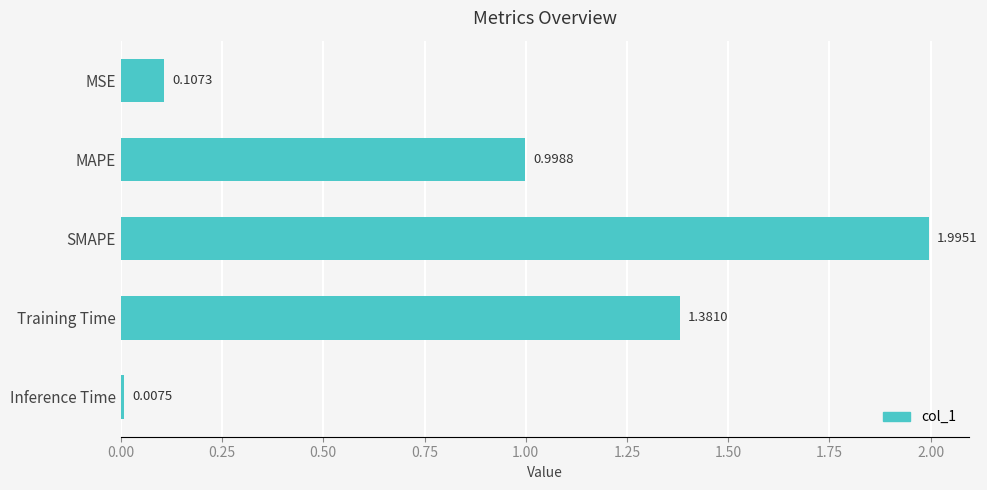

What is the label of the 2nd bar from the bottom?

Training Time